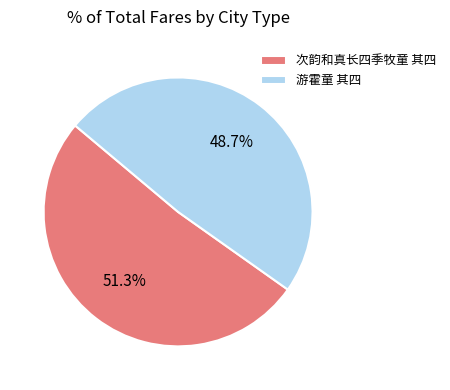

To the nearest percent, what portion does 次韵和真长四季牧童 其四 represent?

51%